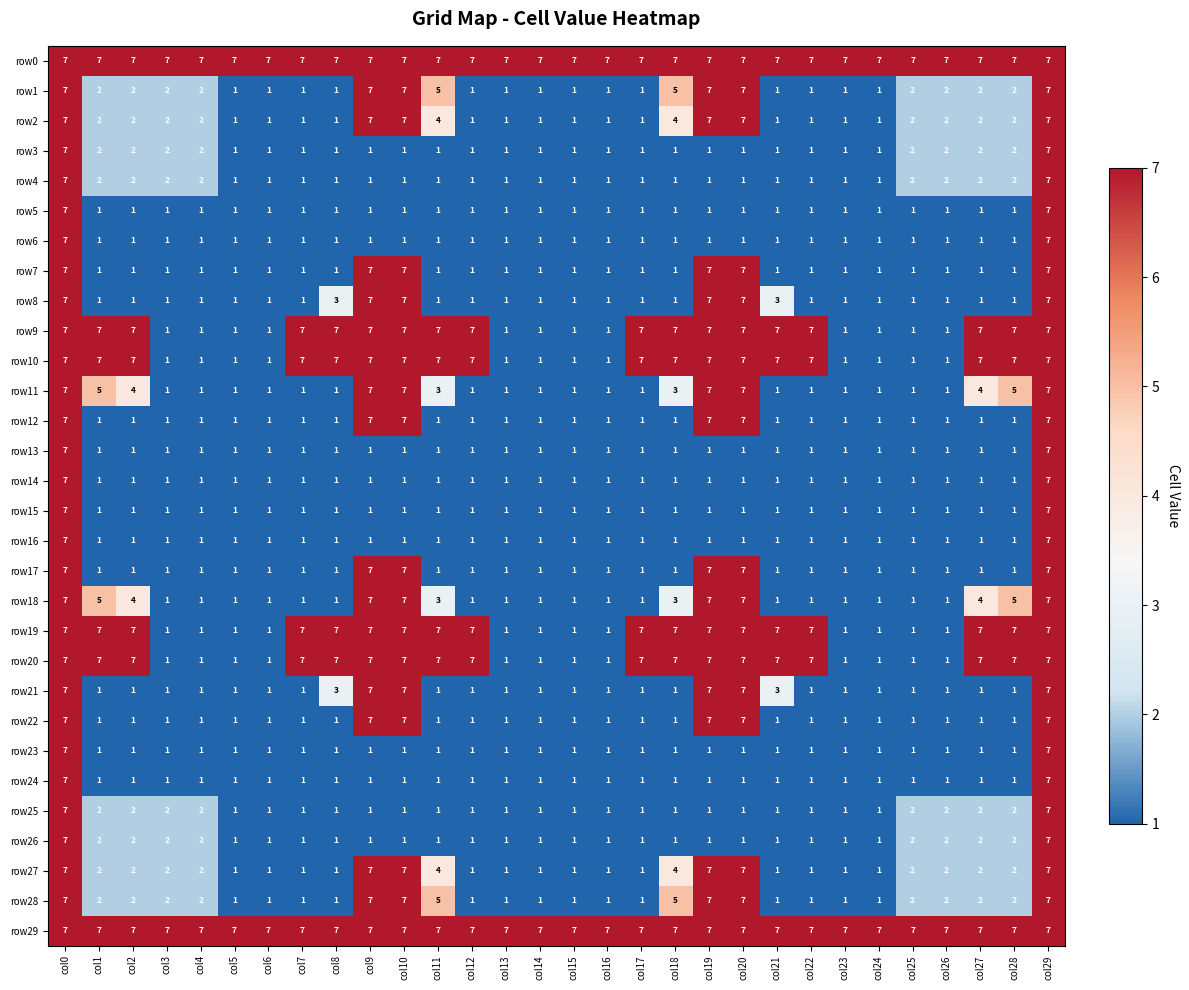

At how many categories does at least one series exceed 1?

30